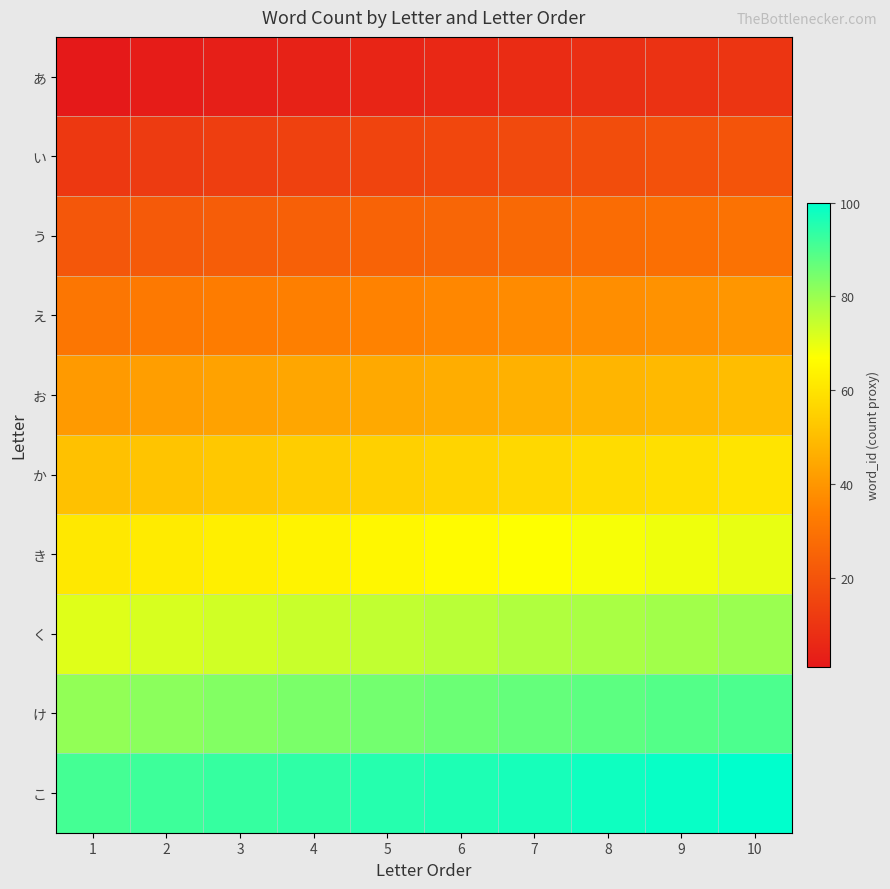

At how many categories does at least one series exceed 8?

10